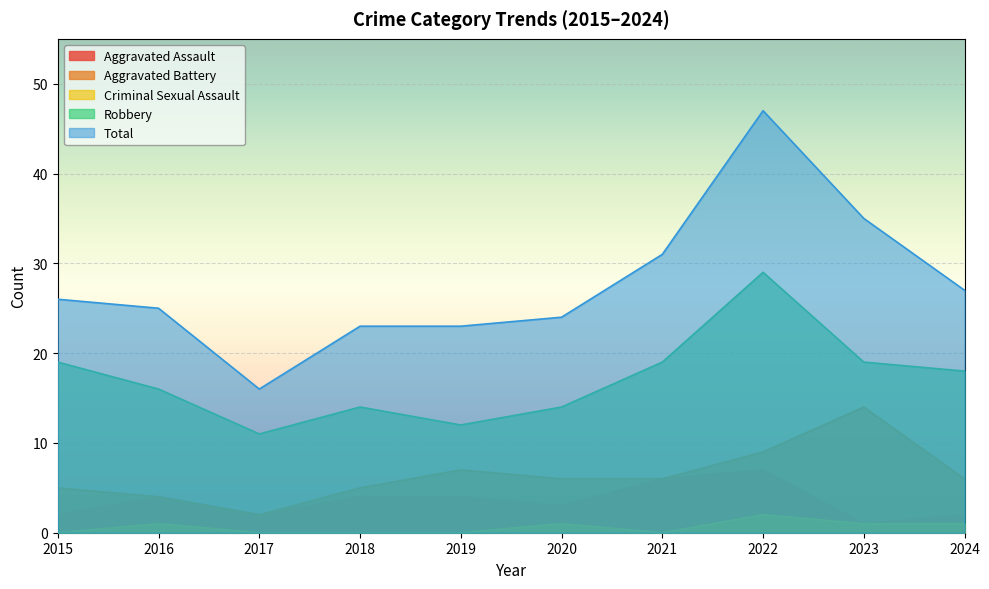

How many values in the Aggravated Battery series exceed 6?

3